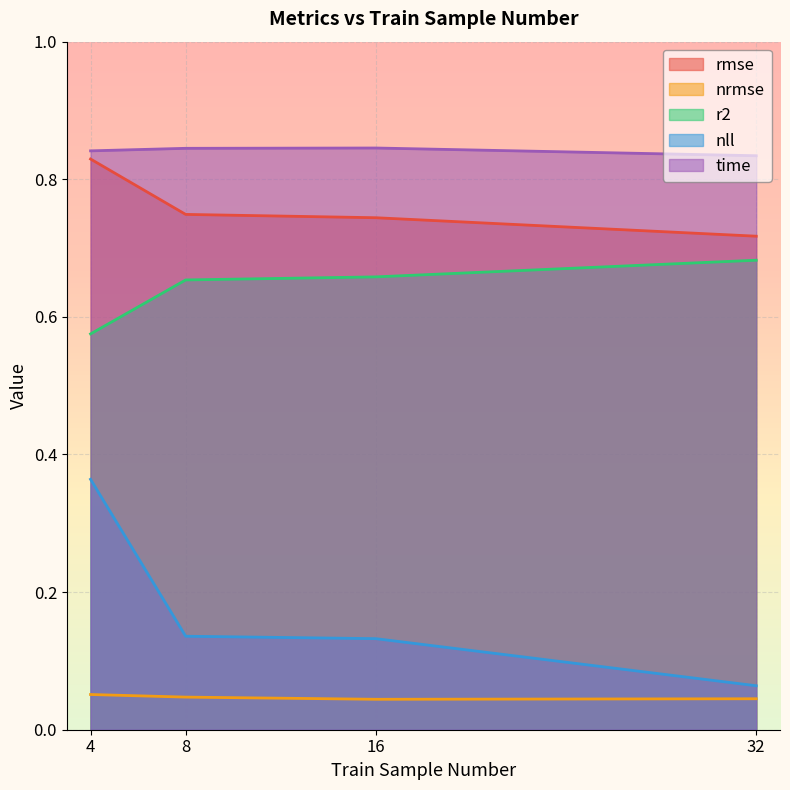

At how many categories does at least one series exceed 0?

4